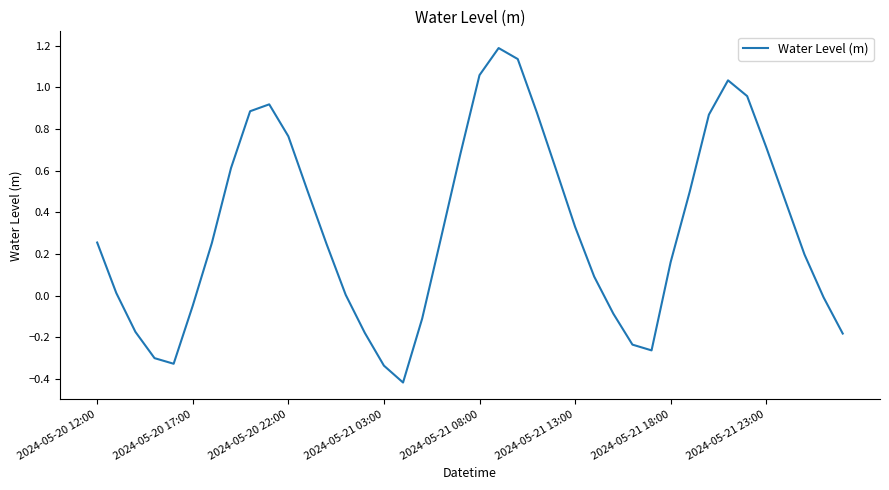

Does the chart display data point markers on the line(s)?

No